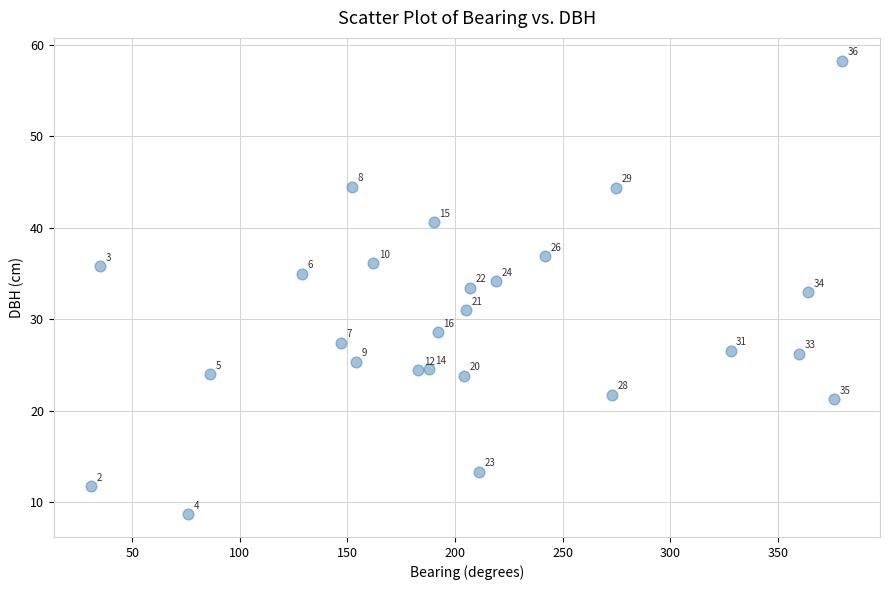

What Y value in the scatter plot is closest to 33?

33.0